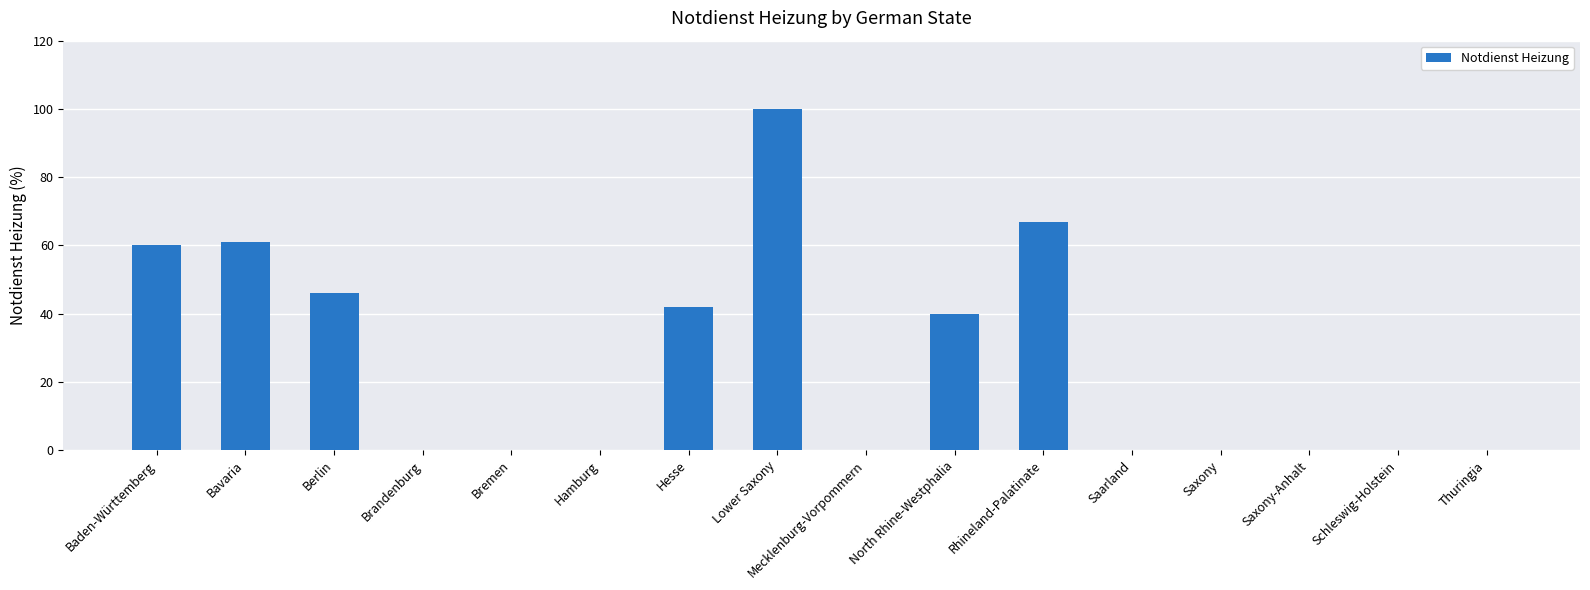

What is the sum of the values at Rhineland-Palatinate and Bremen?

67